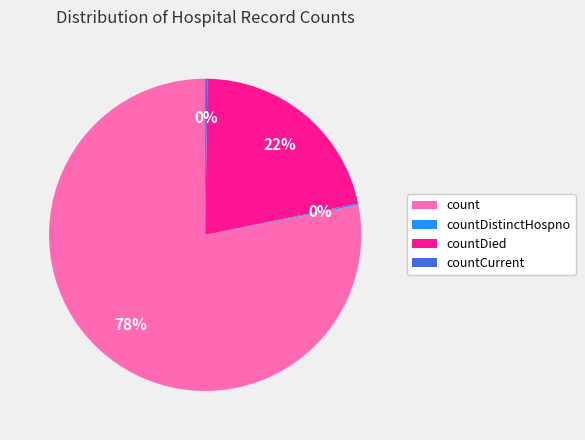

Which category accounts for the majority?

count